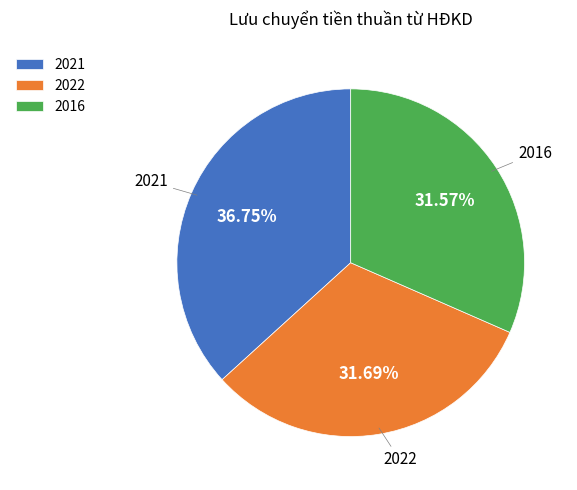

Do 2016 and 2021 together represent more than half of the pie?

Yes